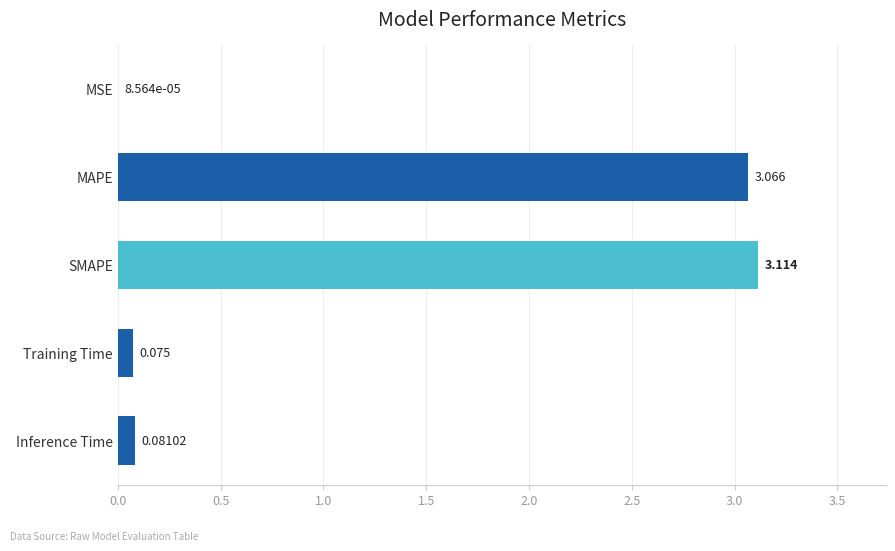

Which label corresponds to the largest value in the chart?

SMAPE